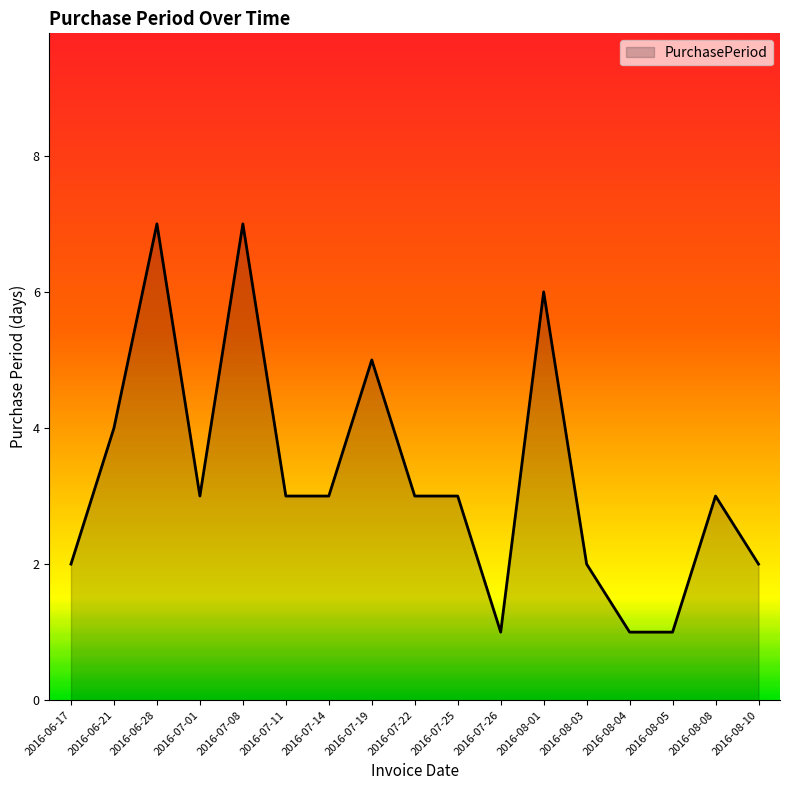

At which label is the value closest to 4?

2016-06-21